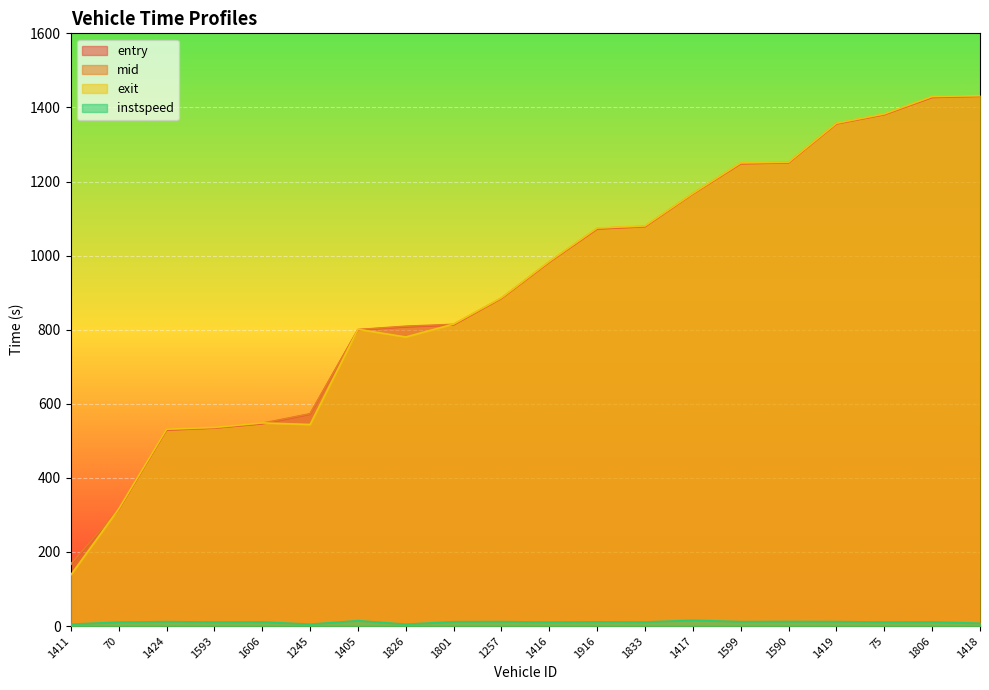

Count the number of data series in this chart.

4